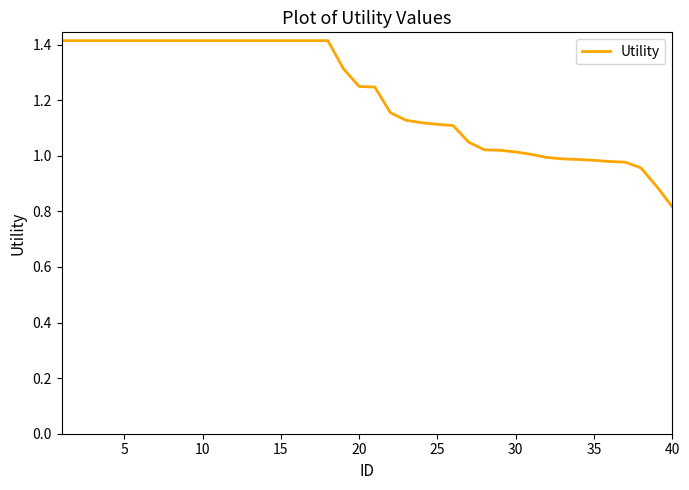

What is the difference between the maximum and minimum values?

0.6